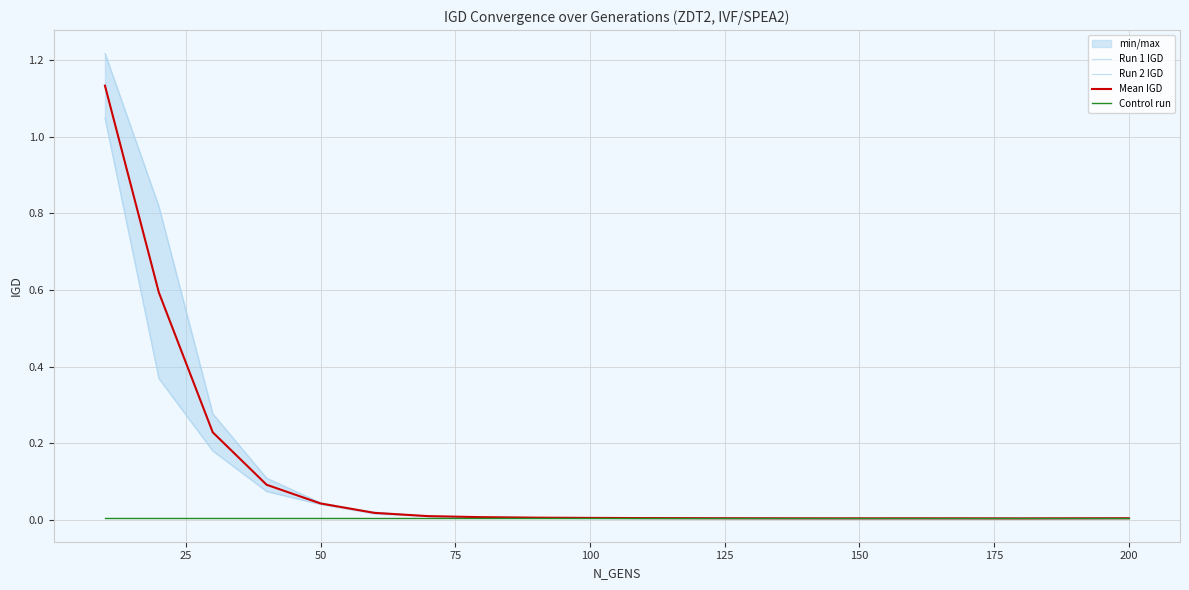

Rank the series by their maximum value, from lowest to highest.

Control run, Run 1 IGD, Mean IGD, Run 2 IGD